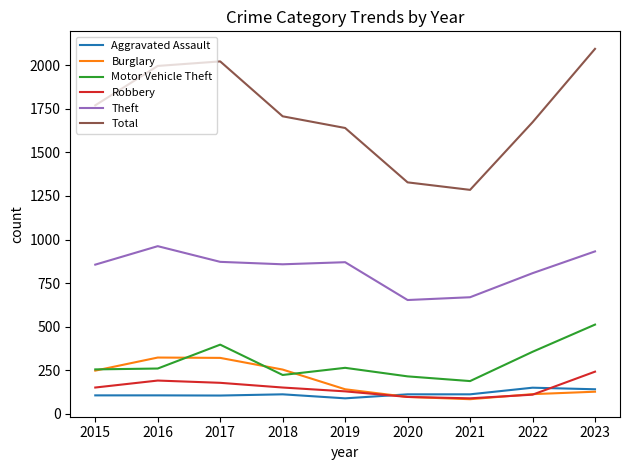

Which series changed the most between 2016 and 2022?

Total